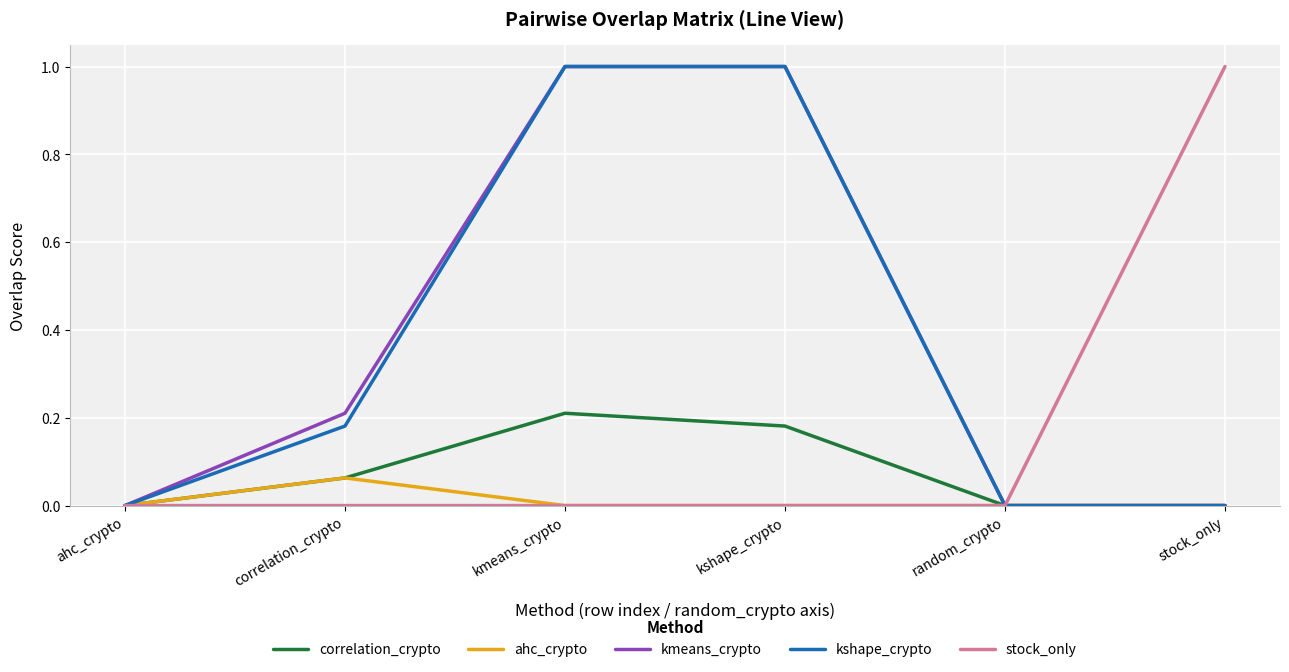

The kshape_crypto series shows -0.7 at ahc_crypto. True or false?

False